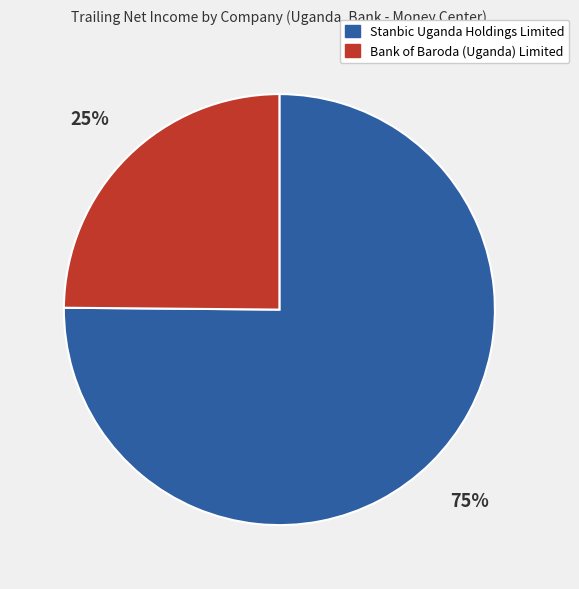

Which has a higher value, Bank of Baroda (Uganda) Limited or Stanbic Uganda Holdings Limited?

Stanbic Uganda Holdings Limited